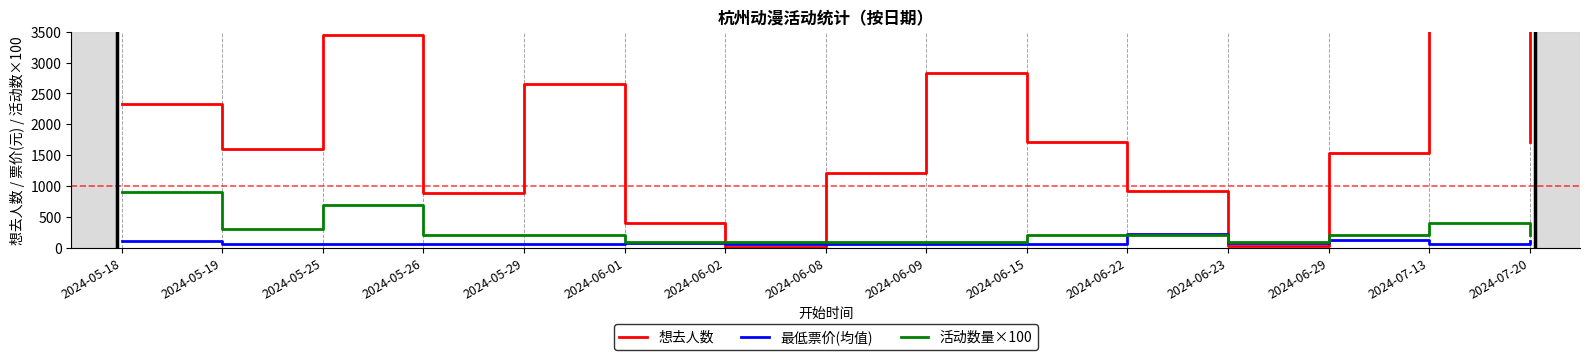

Which series has the widest spread of values?

想去人数